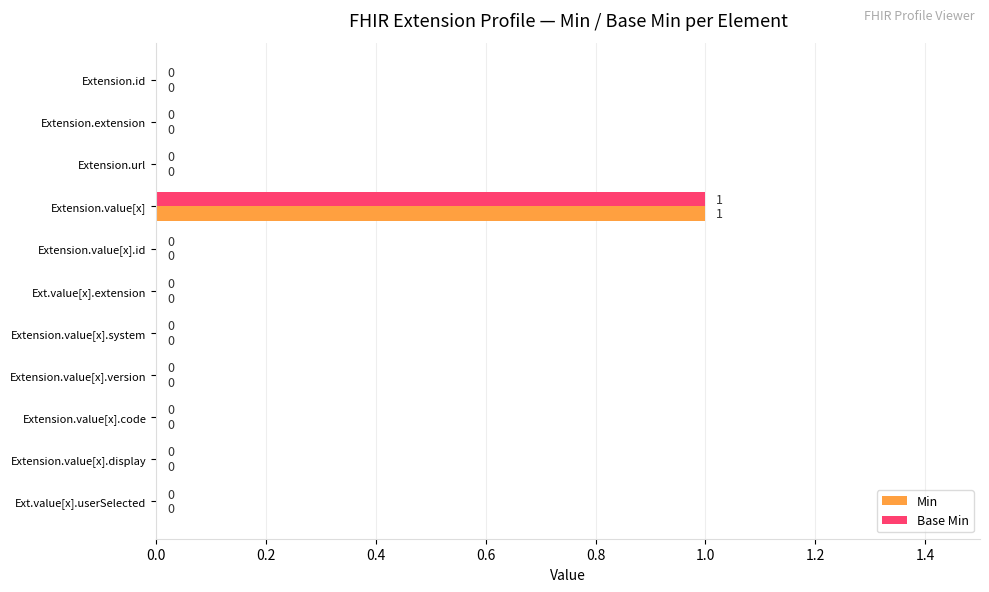

How many positive values does the Min series have?

1